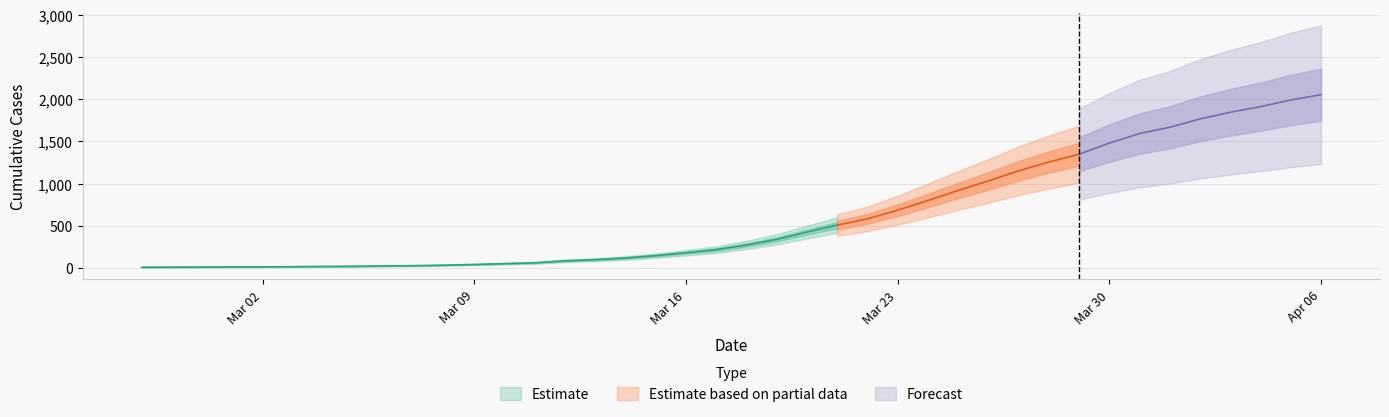

Which label corresponds to the smallest value in the chart?

2020-02-27